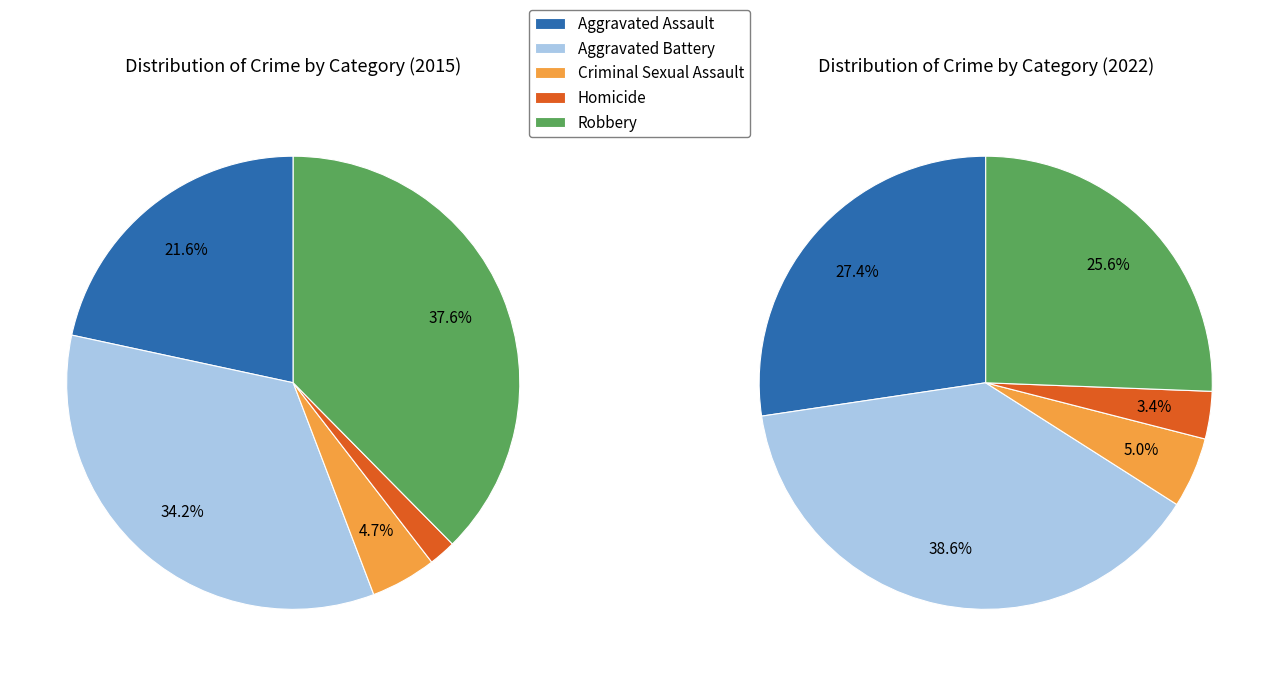

How many slices are in this pie chart?

5